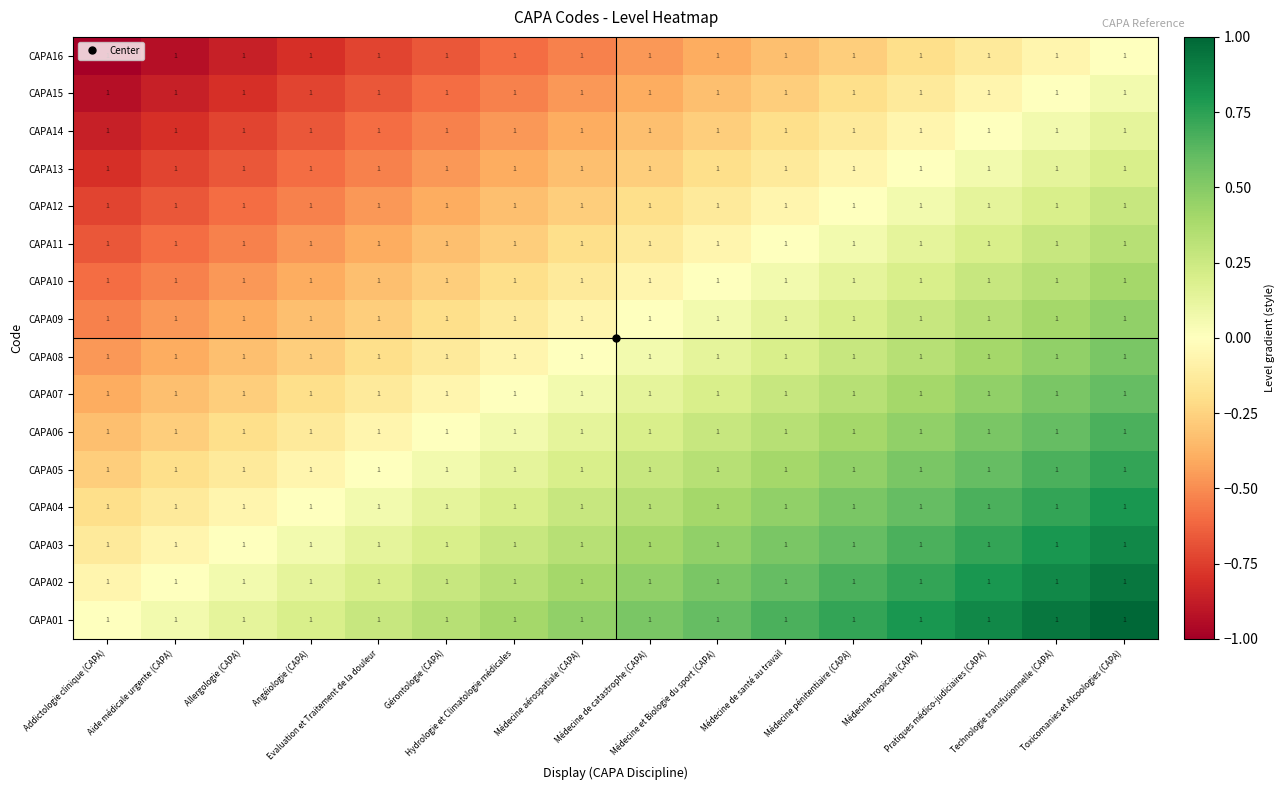

At Hydrologie et Climatologie médicales, list the series in order from smallest to largest.

CAPA16, CAPA15, CAPA14, CAPA13, CAPA12, CAPA11, CAPA10, CAPA09, CAPA08, CAPA07, CAPA06, CAPA05, CAPA04, CAPA03, CAPA02, CAPA01